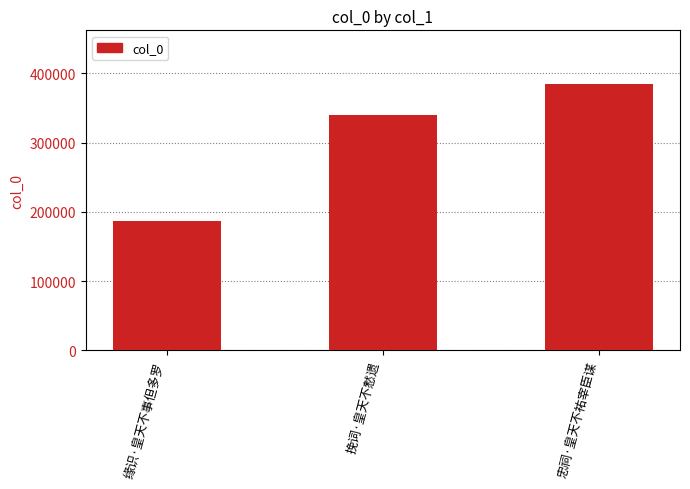

Reading left to right, what are all the values shown in this chart?

186399	339853	385120